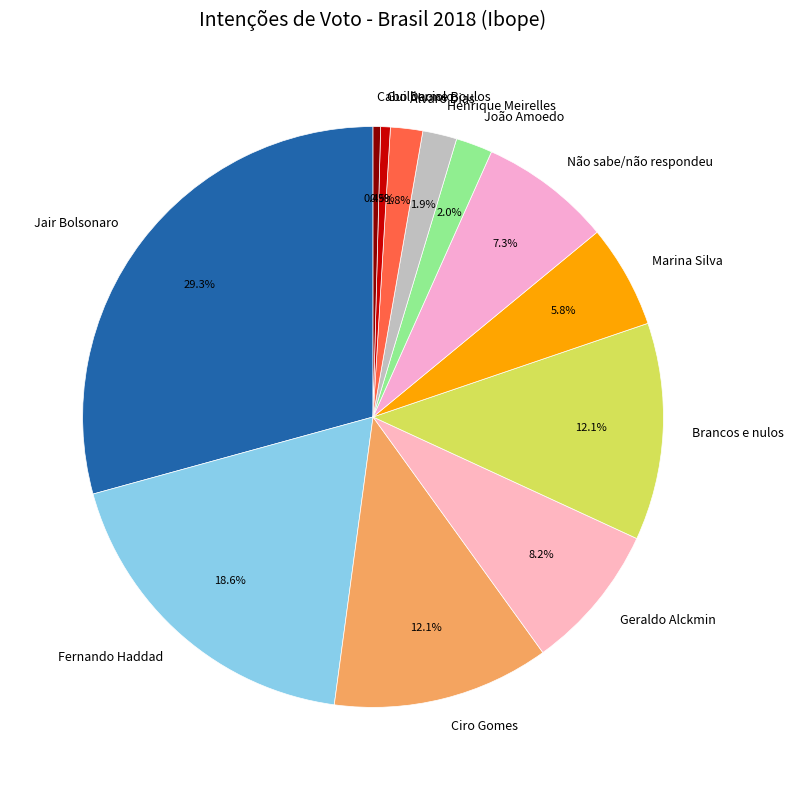

Is there any slice that represents more than half of the pie?

No